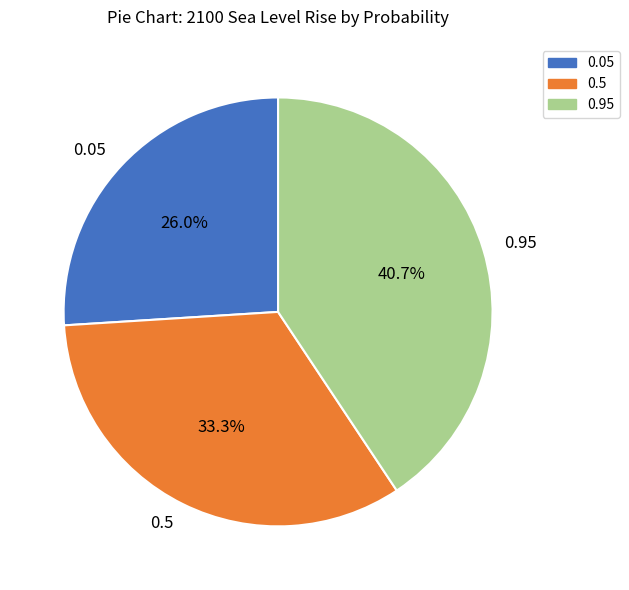

Is 0.05 the majority of the pie?

No